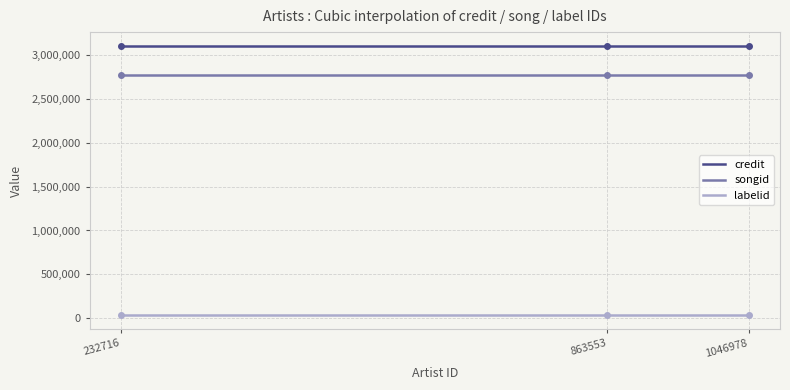

What is the maximum value shown in the chart?

3107879.0